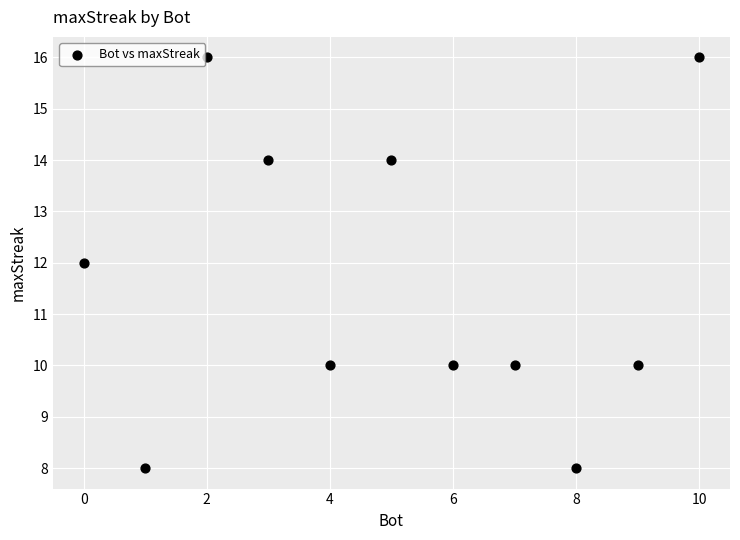

What is the average X value?

5